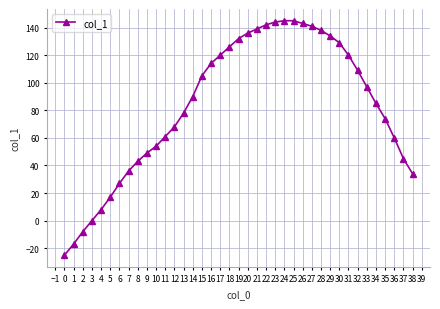

What is the value of the 14th point from the left?

78